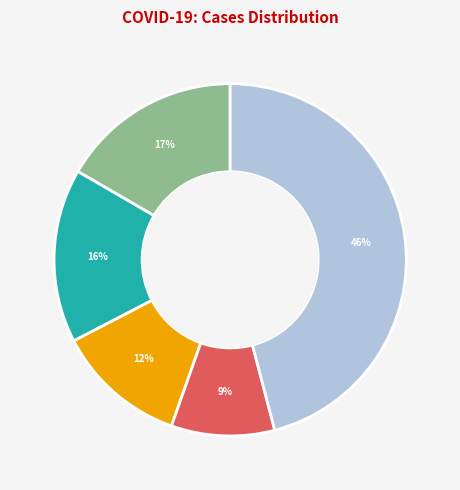

To the nearest percent, what is the average slice percentage?

20%